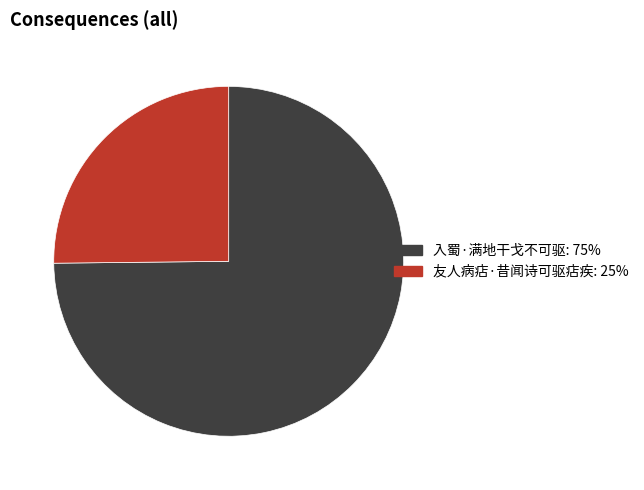

Does 友人病痁·昔闻诗可驱痁疾 represent more than half of the total?

No